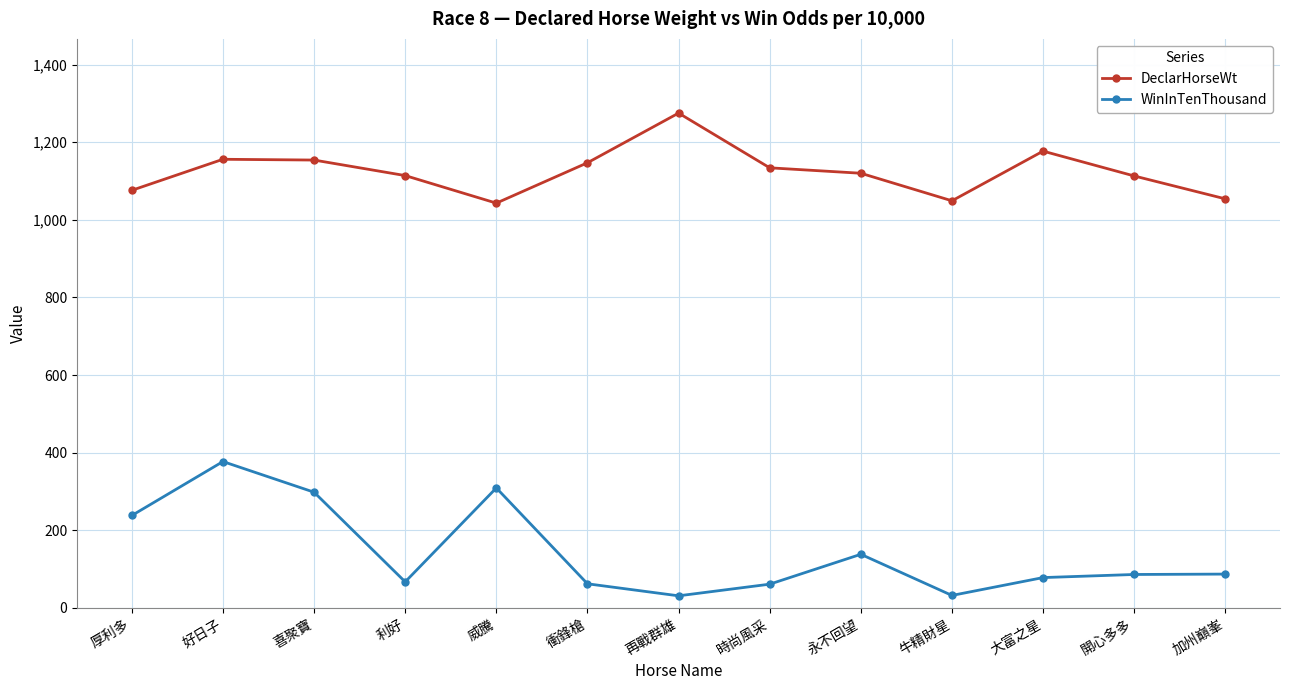

What is the value of the WinInTenThousand point at the 7th from the left?

31